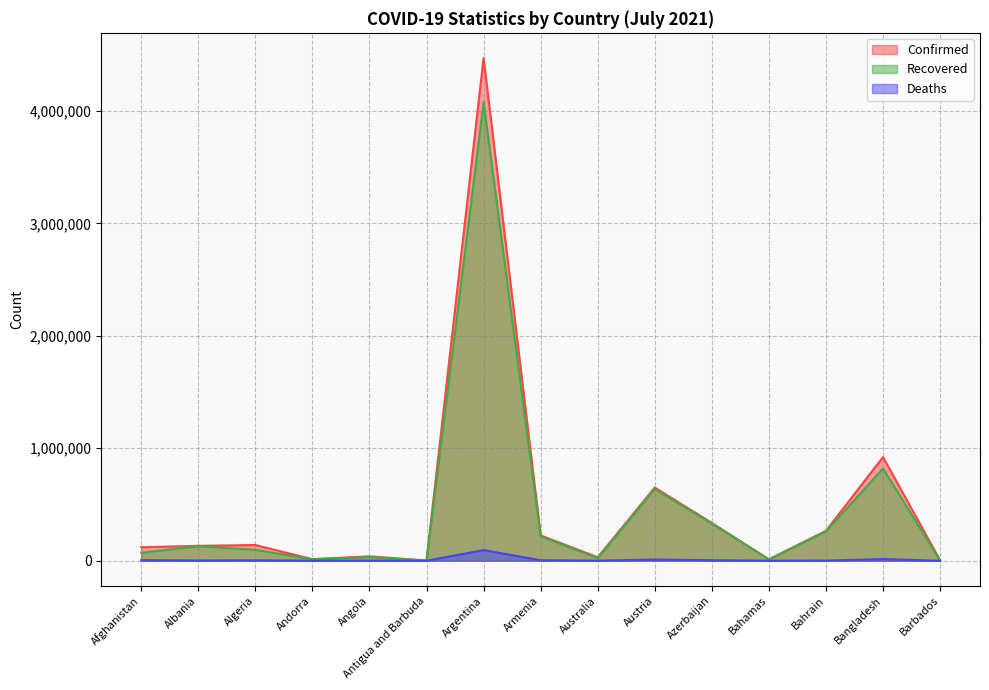

In Confirmed, how many points are higher than both neighbors (excluding endpoints)?

5